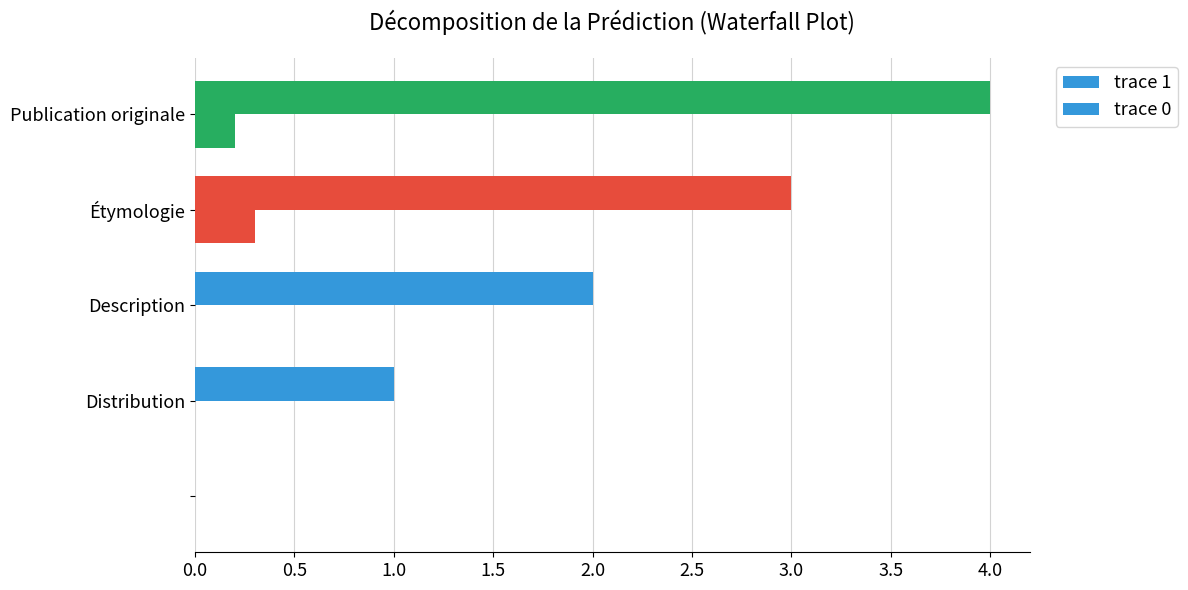

Reading left to right, transcribe all the data shown in this chart.

trace 1: 0.0	1.0	2.0	3.0	4.0
trace 0: 0.0	0.0	0.0	0.3	0.2